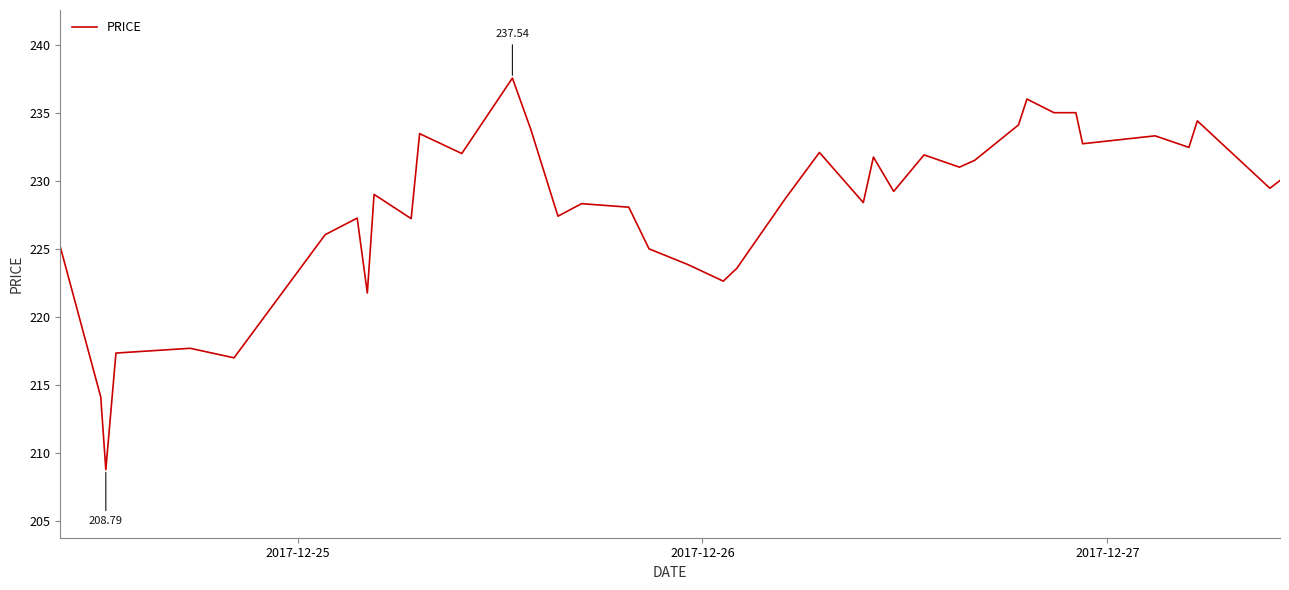

What is the smallest value displayed?

208.8